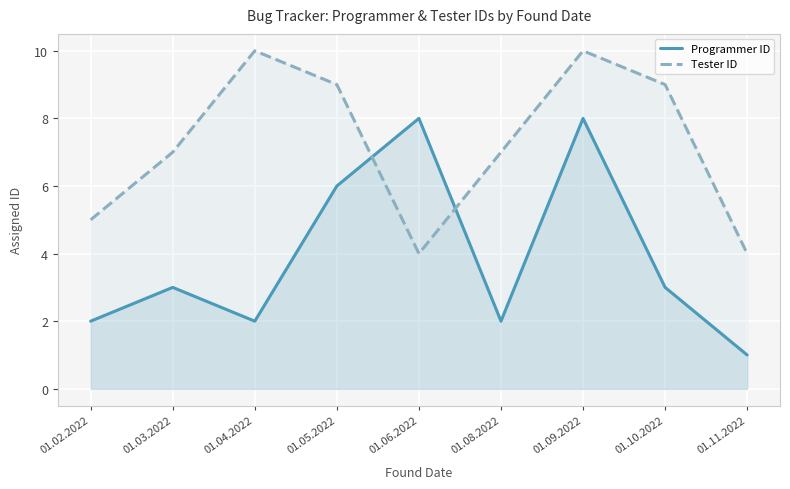

True or false: Tester ID and Programmer ID cross at least once.

True